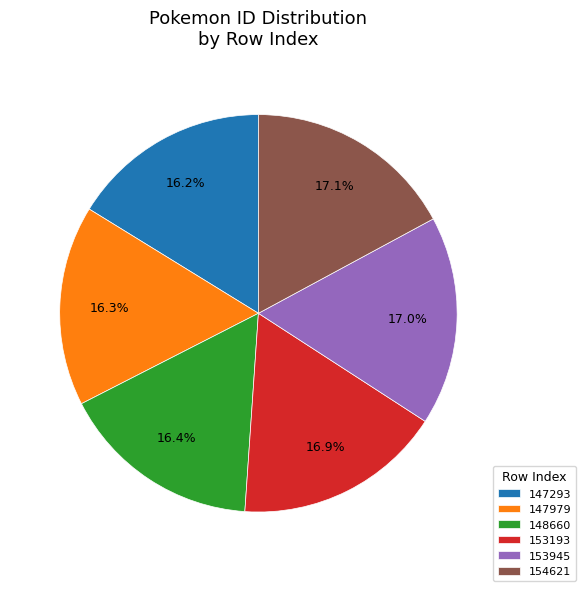

Is the sum of 148660 and 153945 greater than half?

No